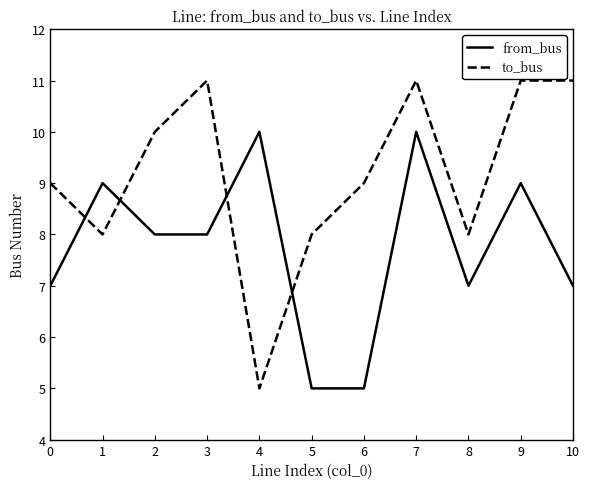

How many lines are shown in the chart?

2